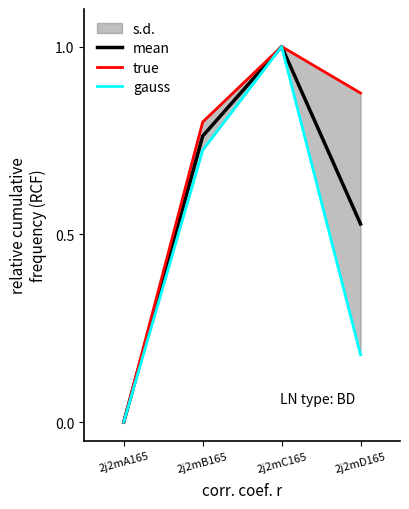

What is the approximate value of true at 2j2mB165?

0.8